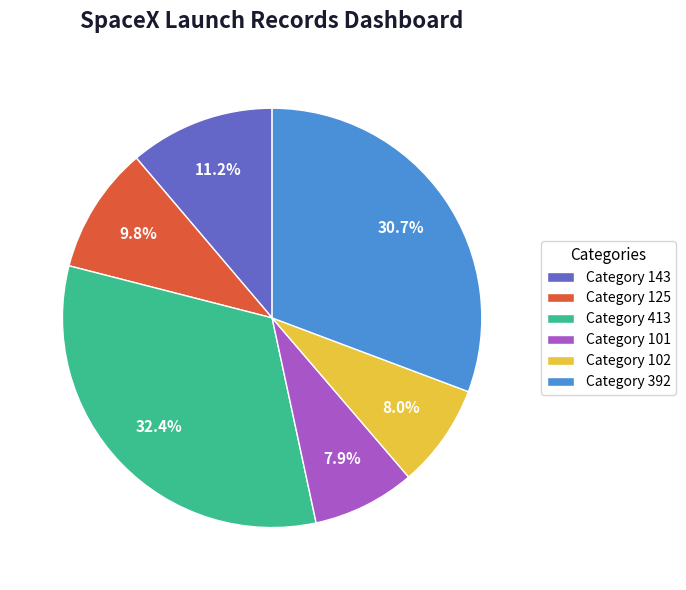

Is there a majority slice in this chart?

No